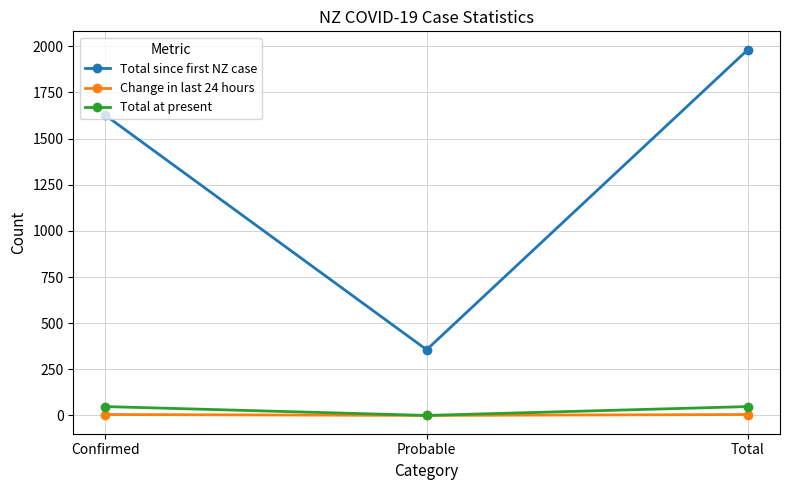

The value of Total at present at Confirmed is 48. True or false?

True